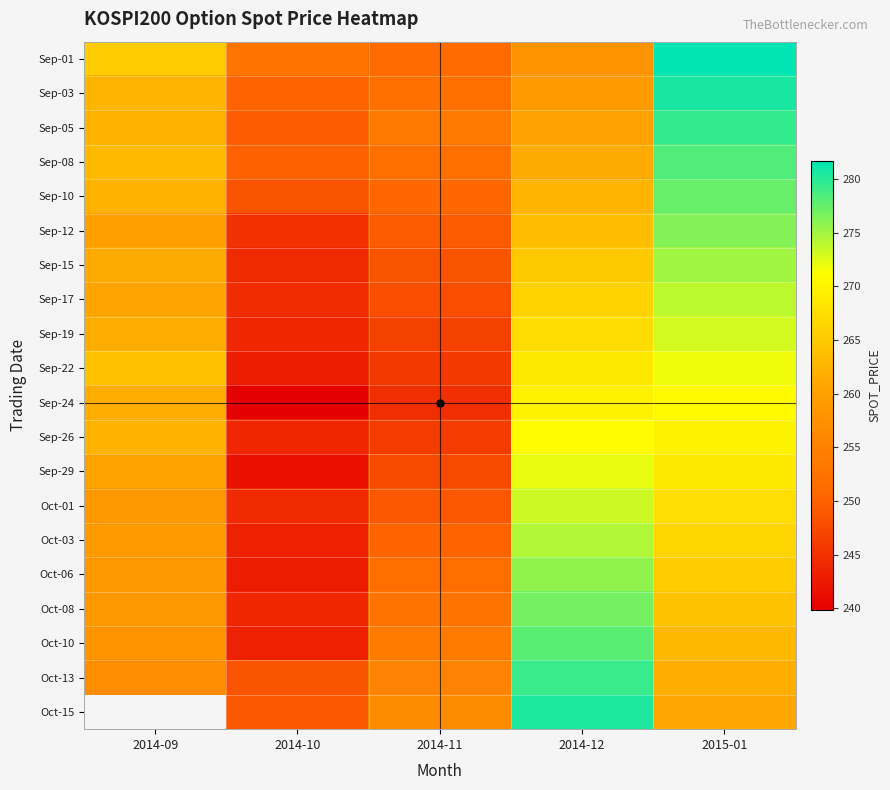

What is the approximate value of Sep-22 at 2015-01?

271.8